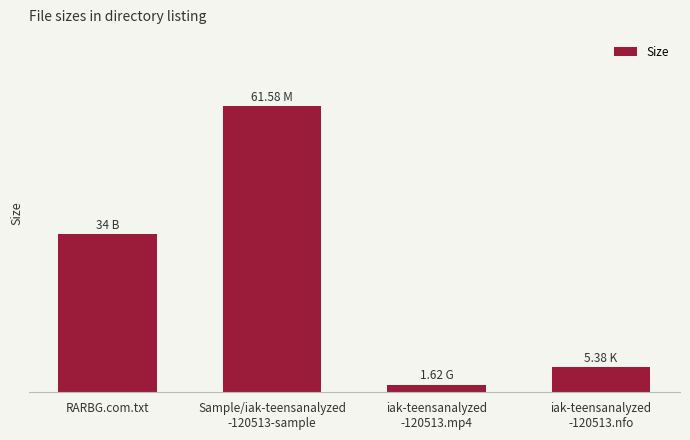

What is the difference between the maximum and minimum values?

60.0